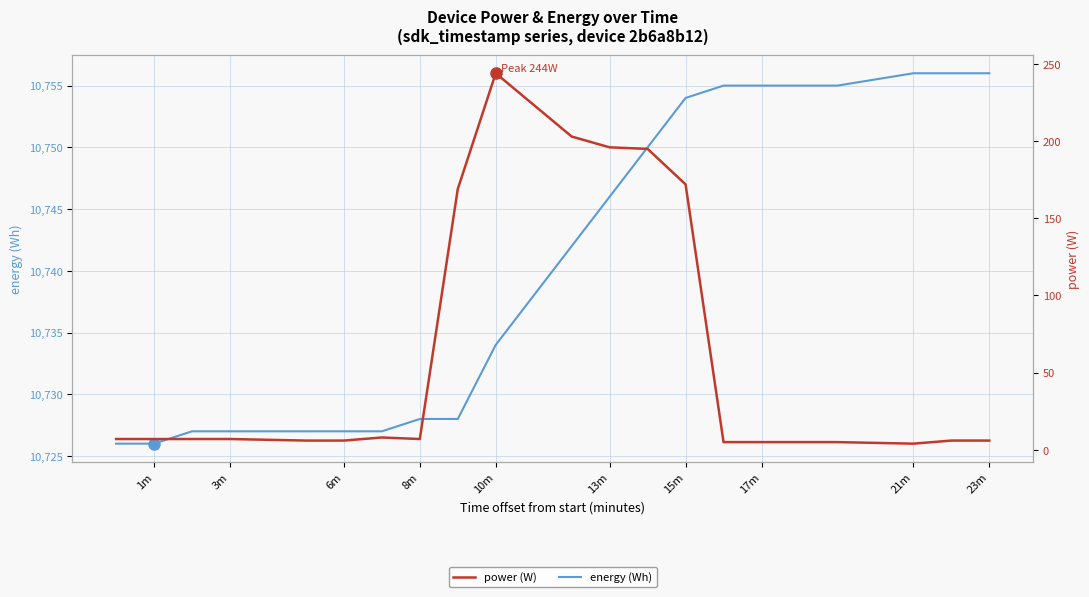

Which series has the largest range (max minus min)?

power (W)